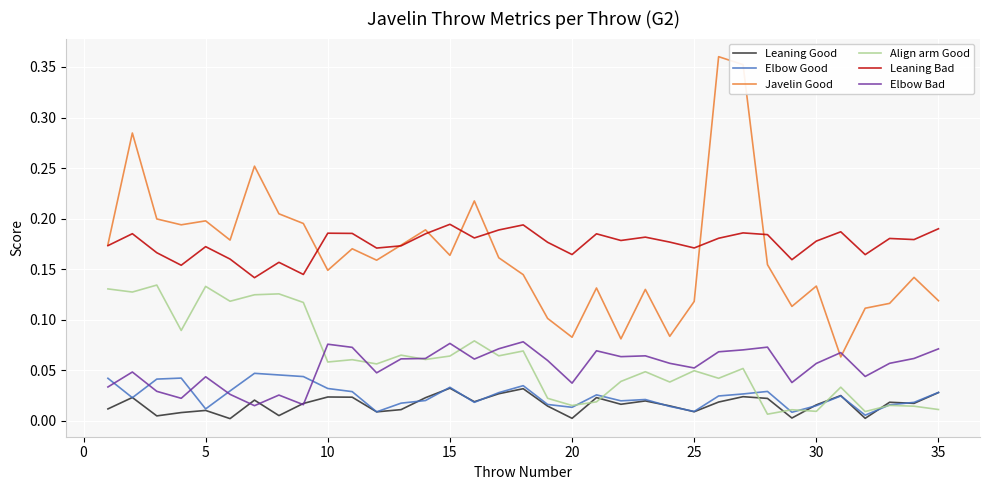

What is the sum of all Leaning Good values?

0.6